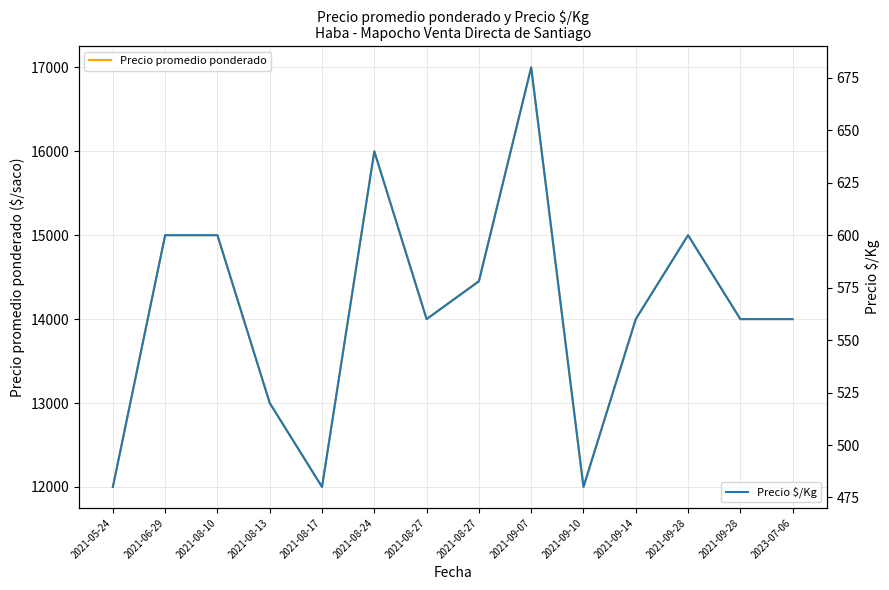

What is the sum of the Precio promedio ponderado values at 2021-08-24 and 2021-09-28?

31000